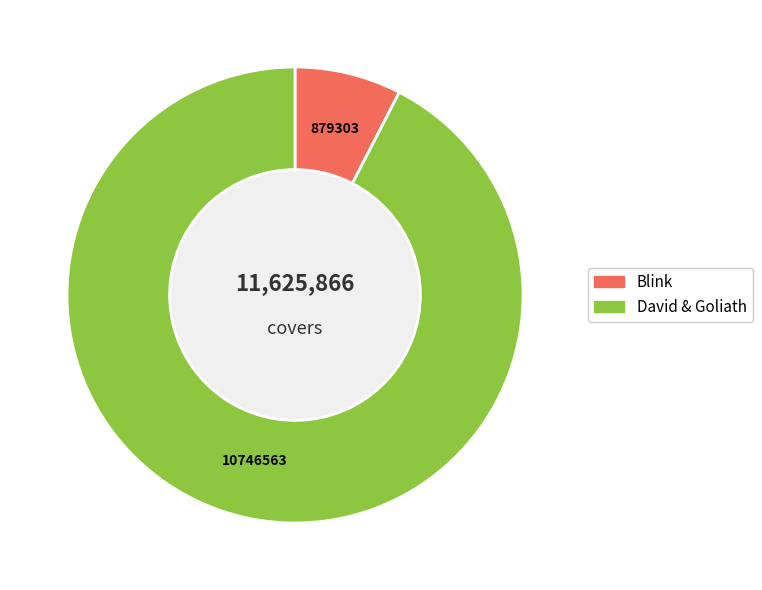

Rank the categories by value from highest to lowest.

David & Goliath, Blink